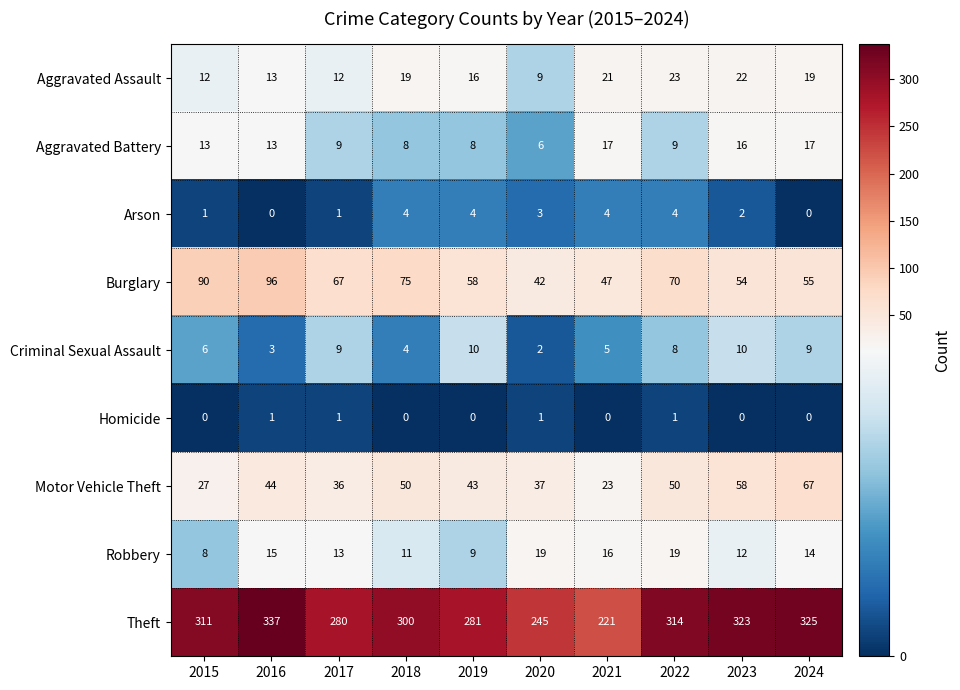

Rank the series by their maximum value, from lowest to highest.

Homicide, Arson, Criminal Sexual Assault, Aggravated Battery, Robbery, Aggravated Assault, Motor Vehicle Theft, Burglary, Theft